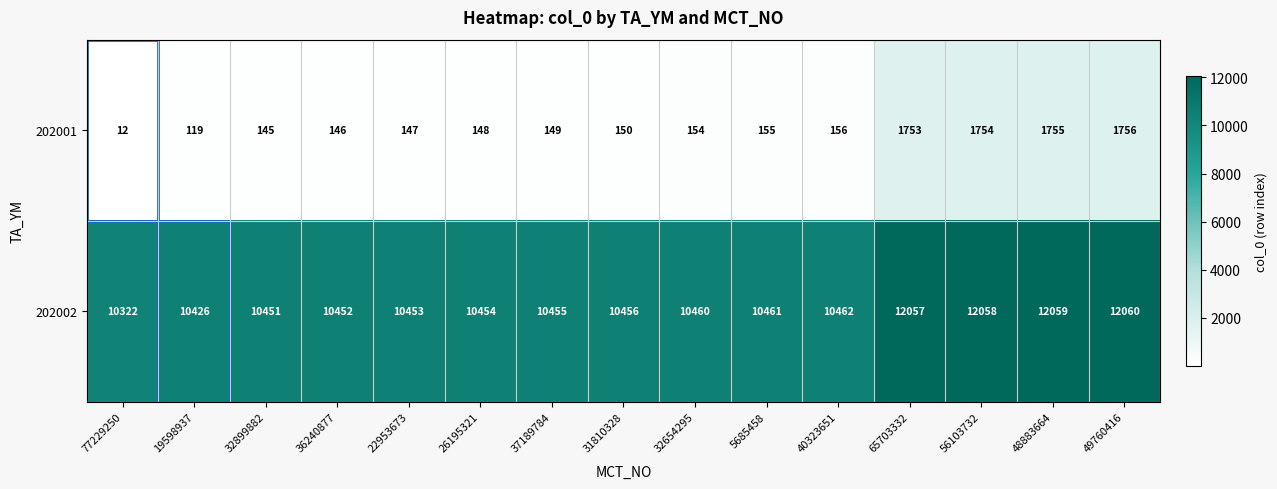

The value of 202002 at 65703332 is 12057. True or false?

True